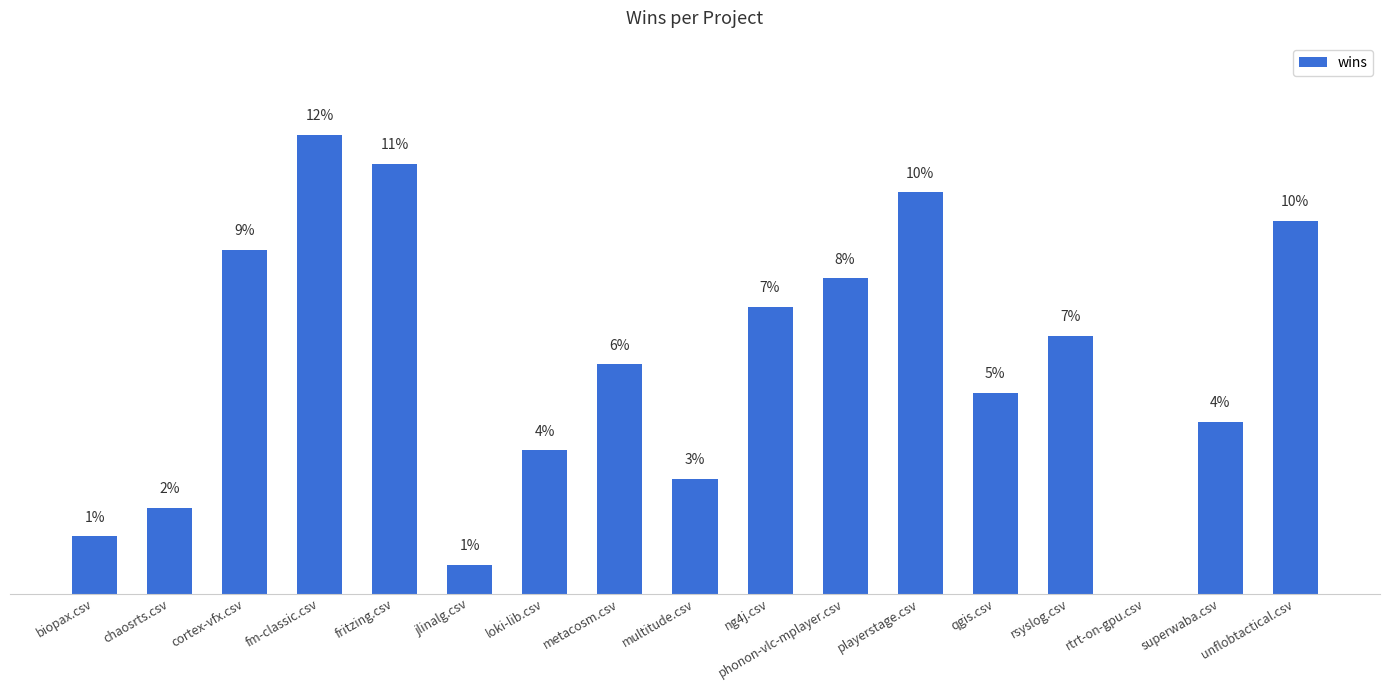

Are the bars horizontal?

No